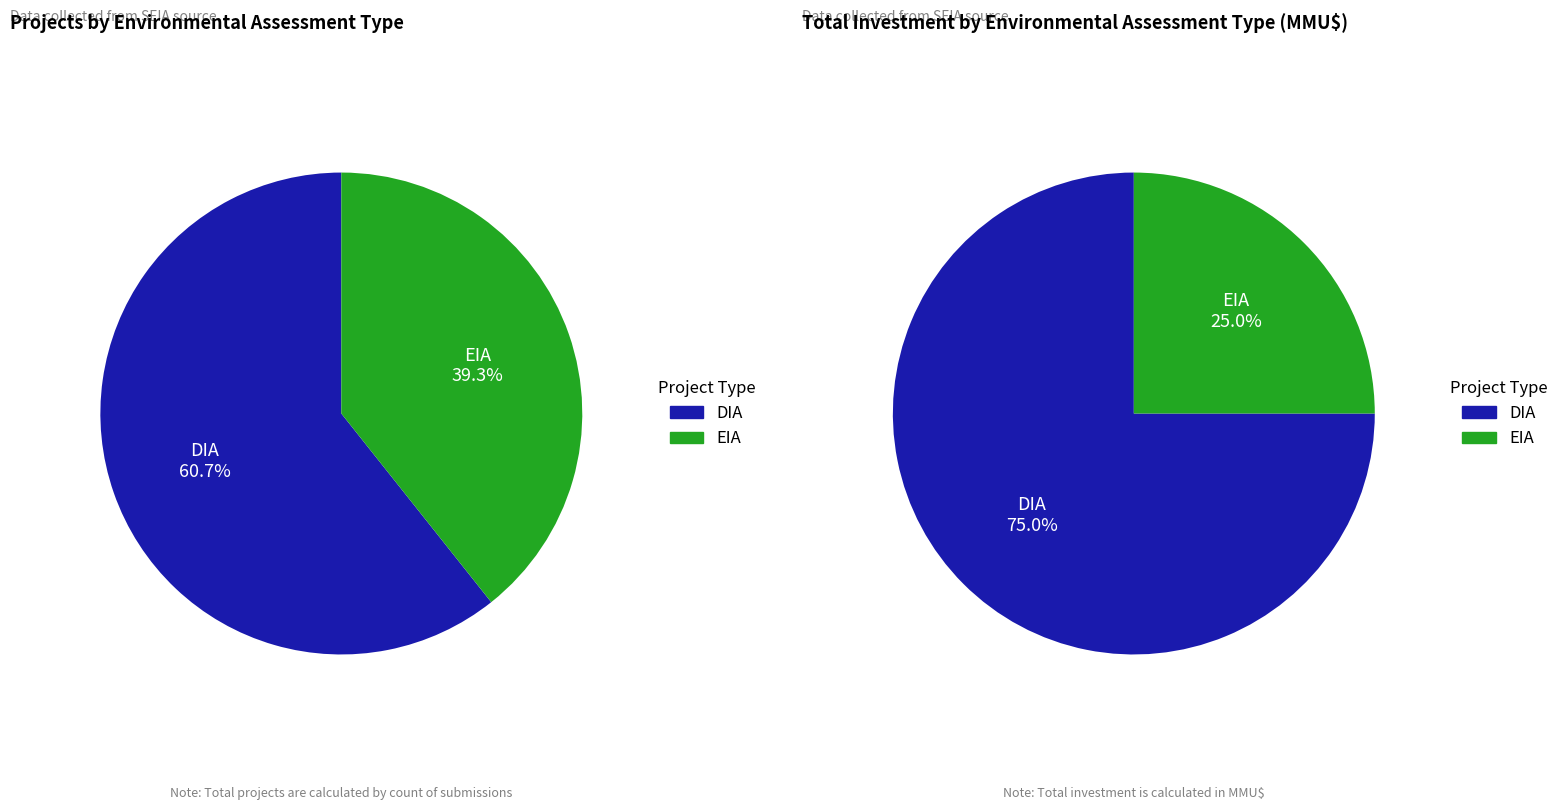

Is it true that EIA is 50% of the pie?

False